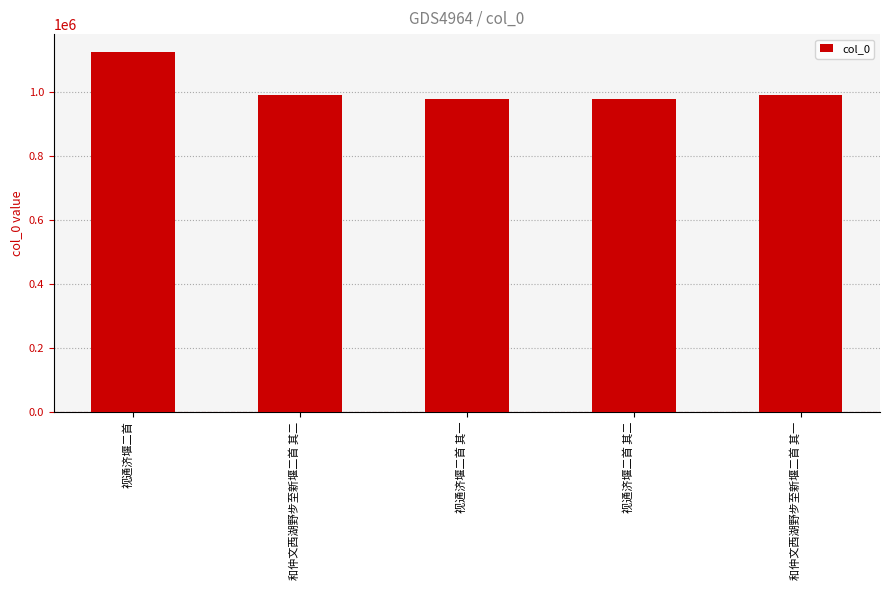

What is the approximate value at 视通济堰二首?

1125001